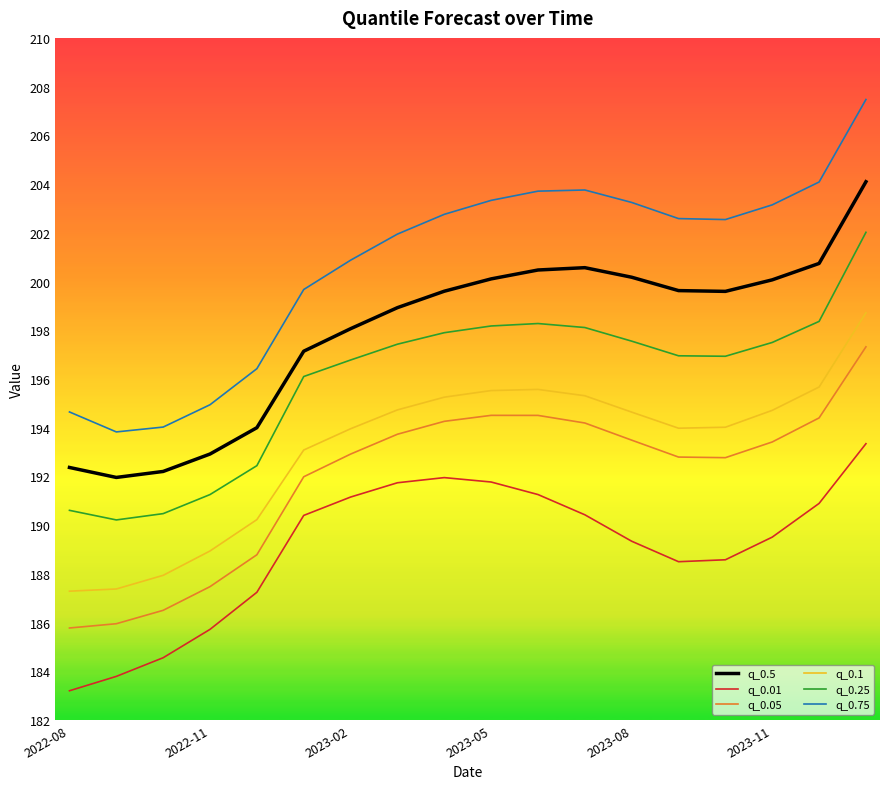

Which series has the largest total across all categories?

q_0.75